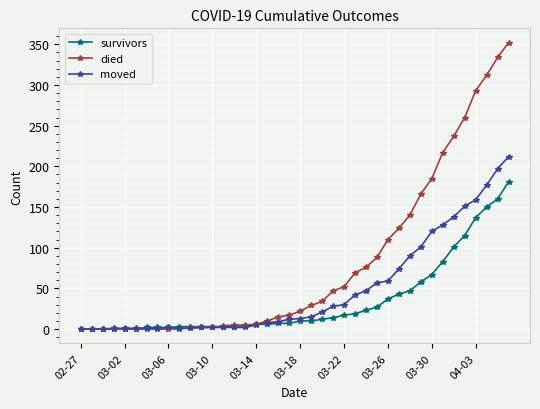

Rank the series by their maximum value, from highest to lowest.

died, moved, survivors